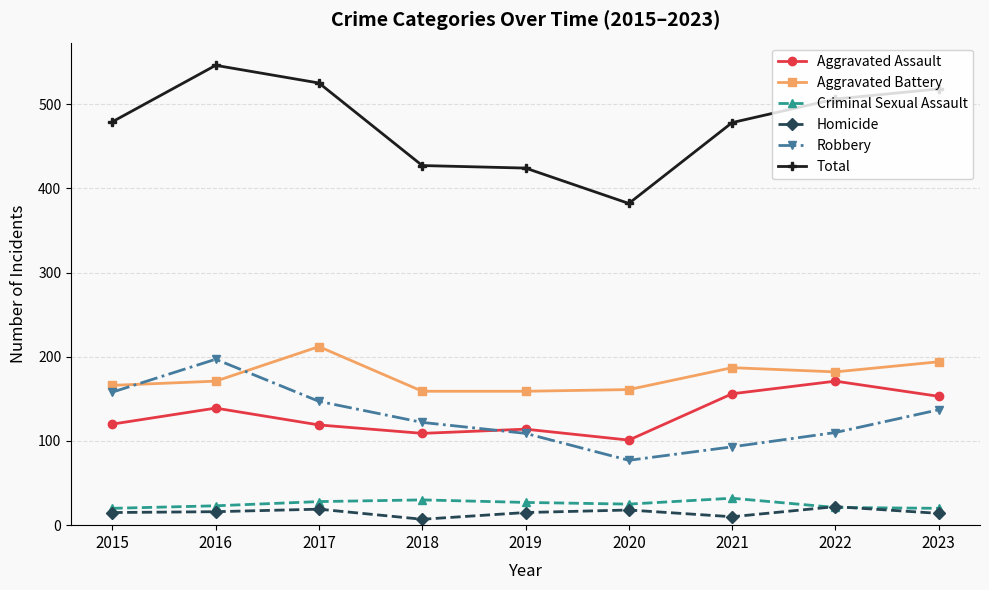

What is the value of the Criminal Sexual Assault point at the 5th from the left?

27